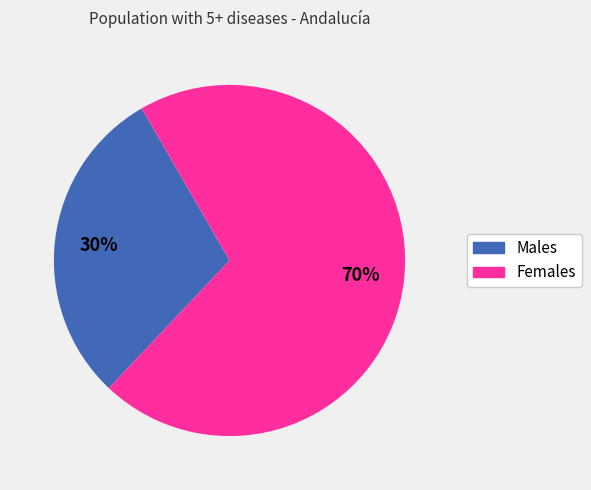

Does any single category account for the majority?

Yes